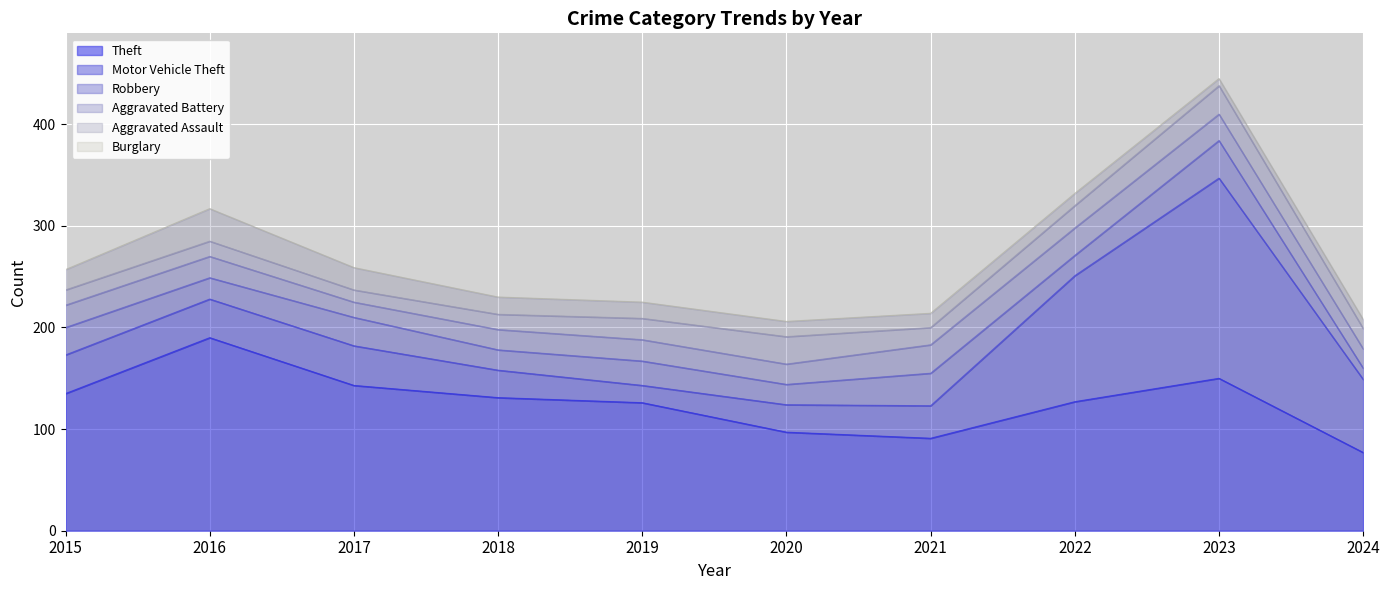

Which series changed the most between 2020 and 2023?

Motor Vehicle Theft